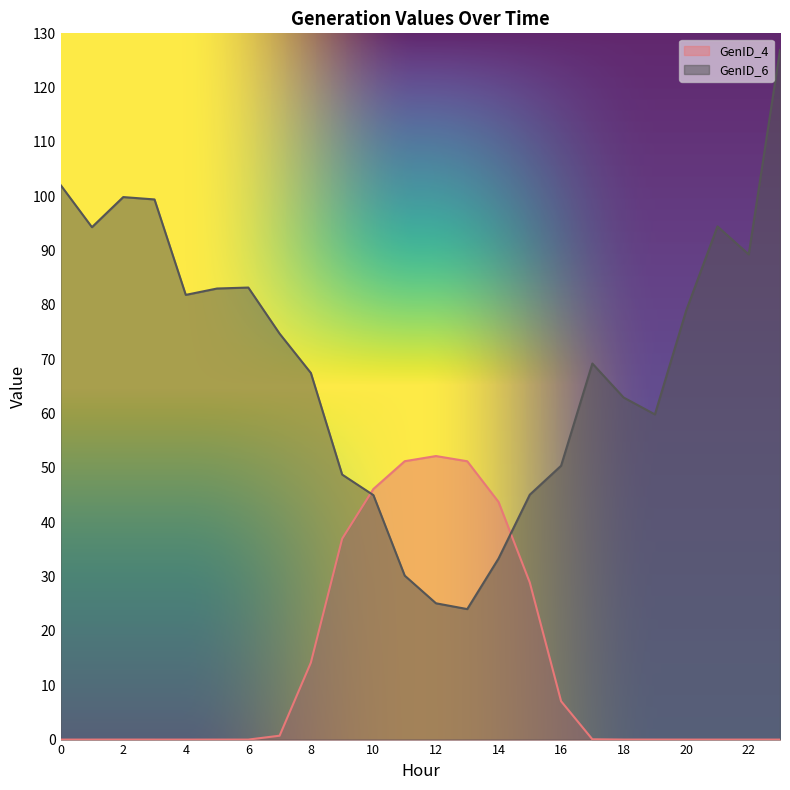

How many times do GenID_4 and GenID_6 cross each other?

2